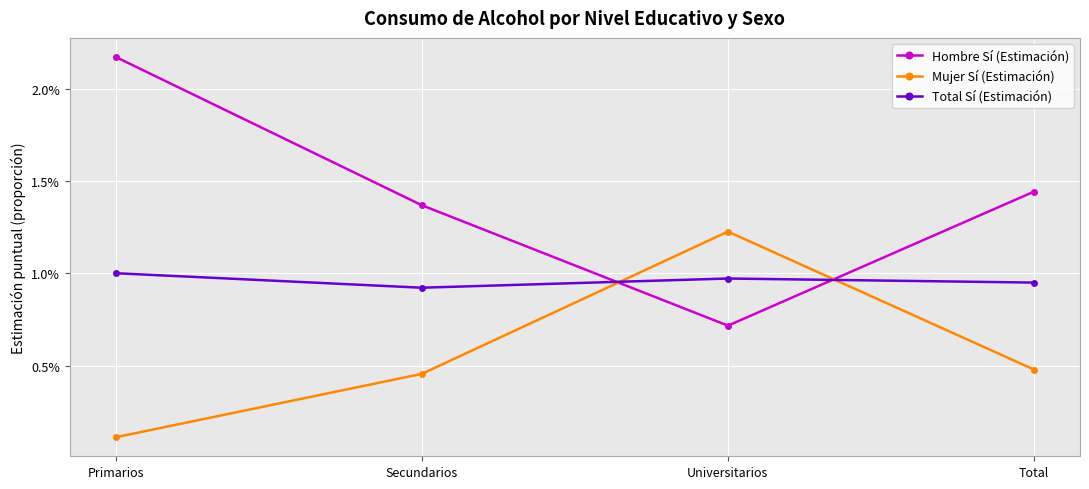

Rank the series at Primarios from highest to lowest value.

Hombre Sí (Estimación), Total Sí (Estimación), Mujer Sí (Estimación)